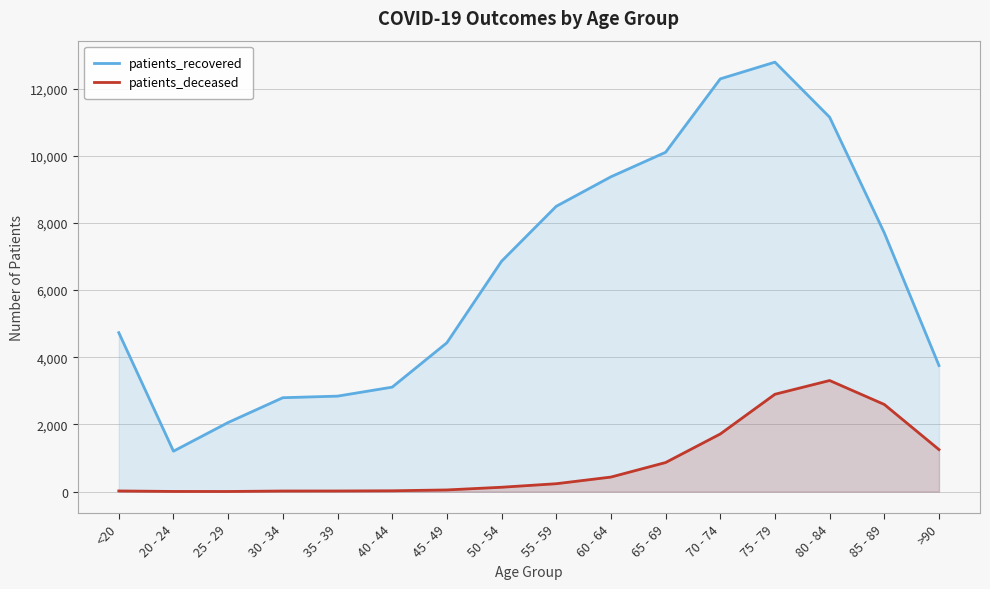

At which label does patients_deceased reach its peak?

80 - 84